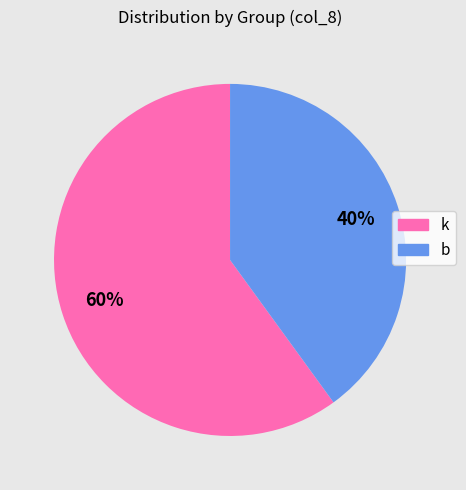

What is the ratio of the value at b to the value at k?

0.7